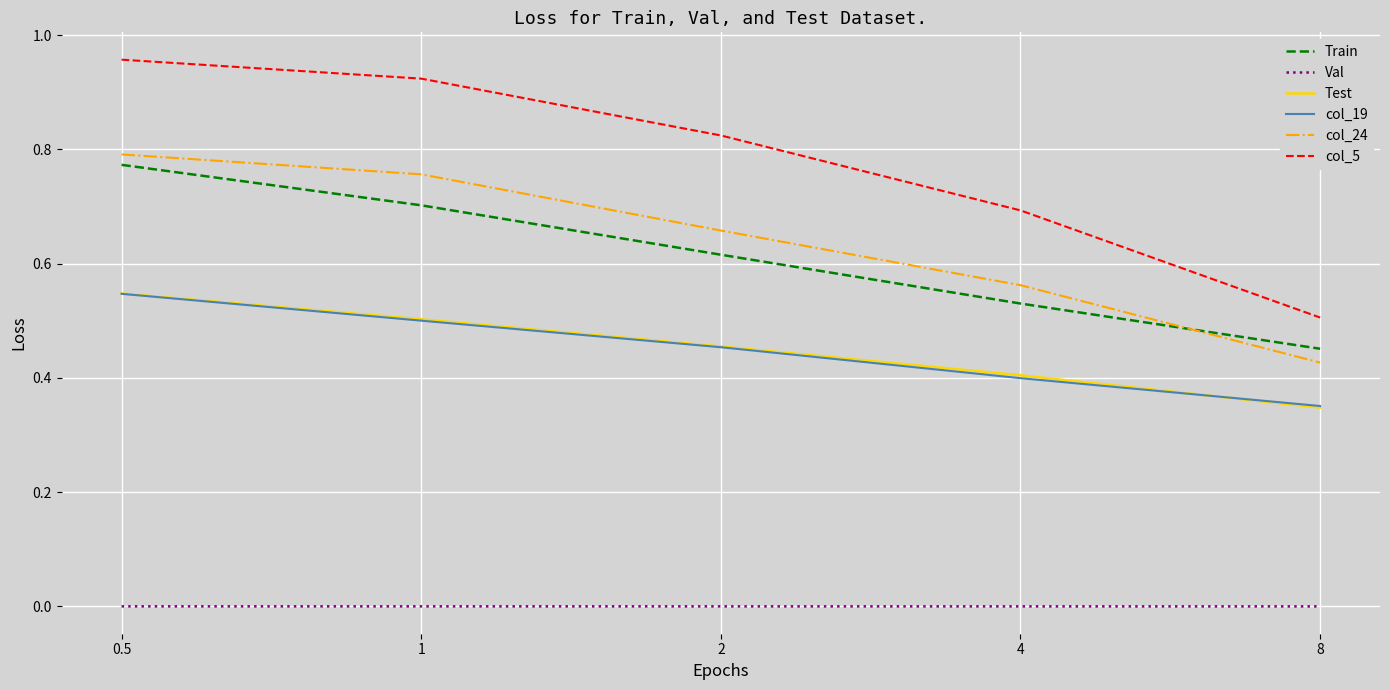

Which series has the widest spread of values?

col_5